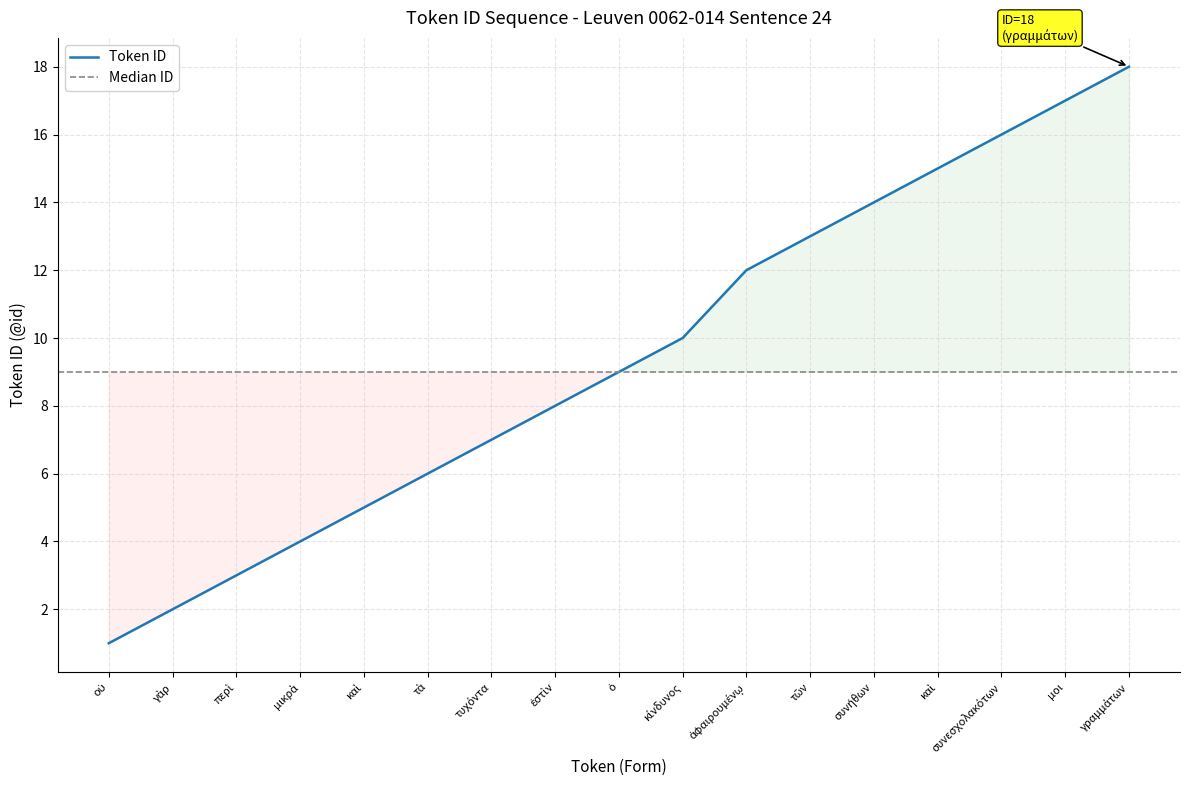

Read the value at τυχόντα, to the nearest 10.

10